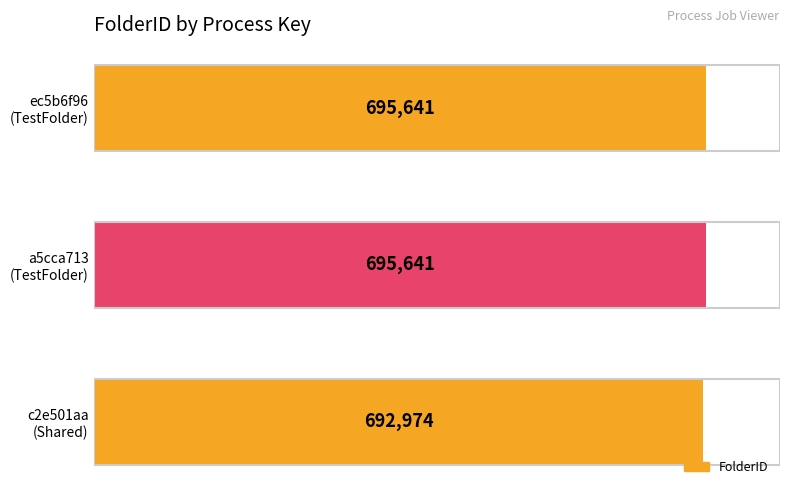

What is the maximum value shown in the chart?

695641